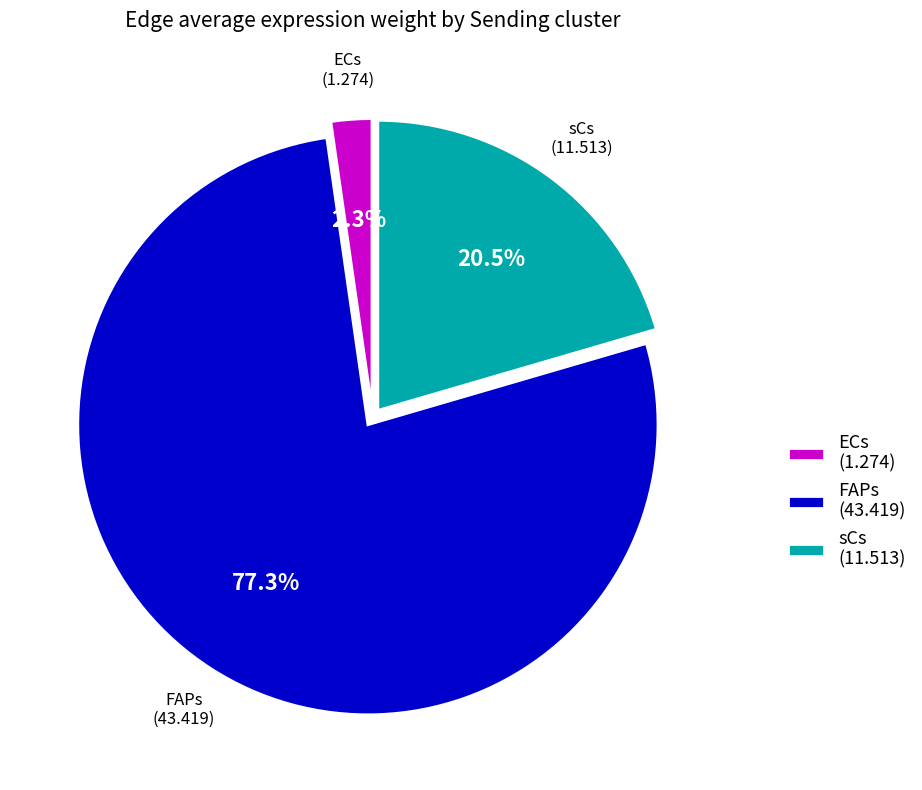

Which category has the smallest portion of the pie?

ECs